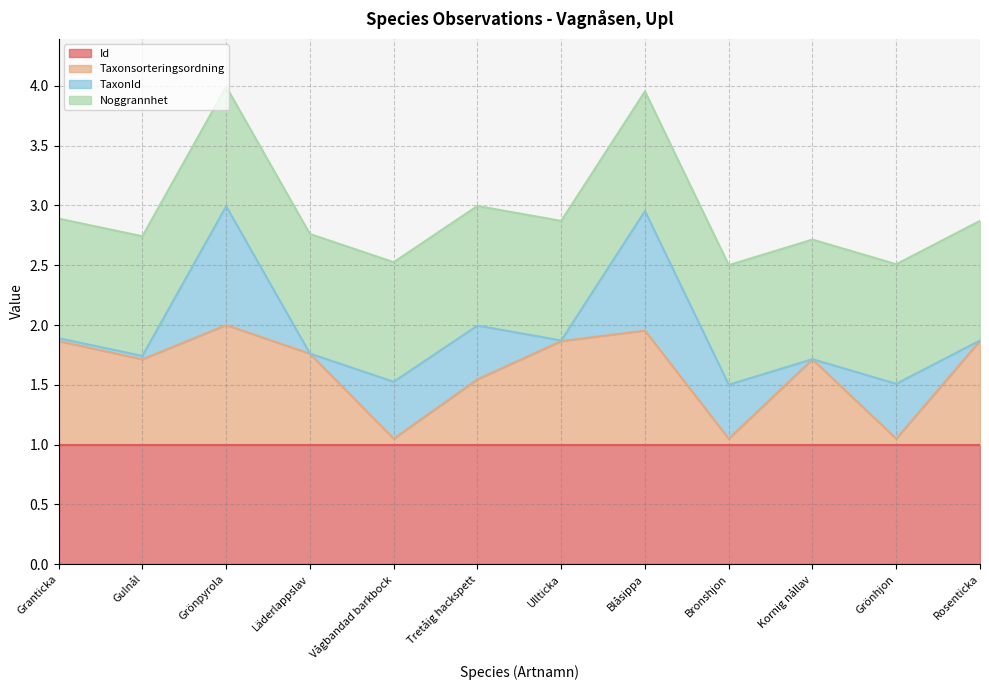

True or false: Id has a value of 1.0 at Läderlappslav.

True